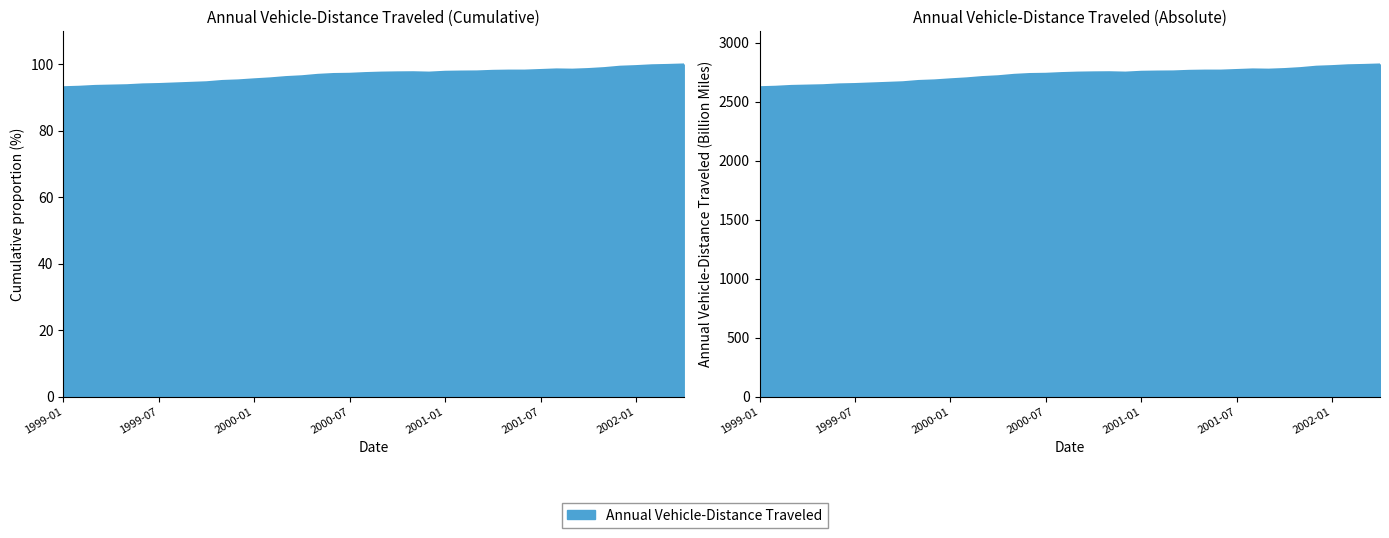

True or false: the data shows 97.8 at 2001-01.

True